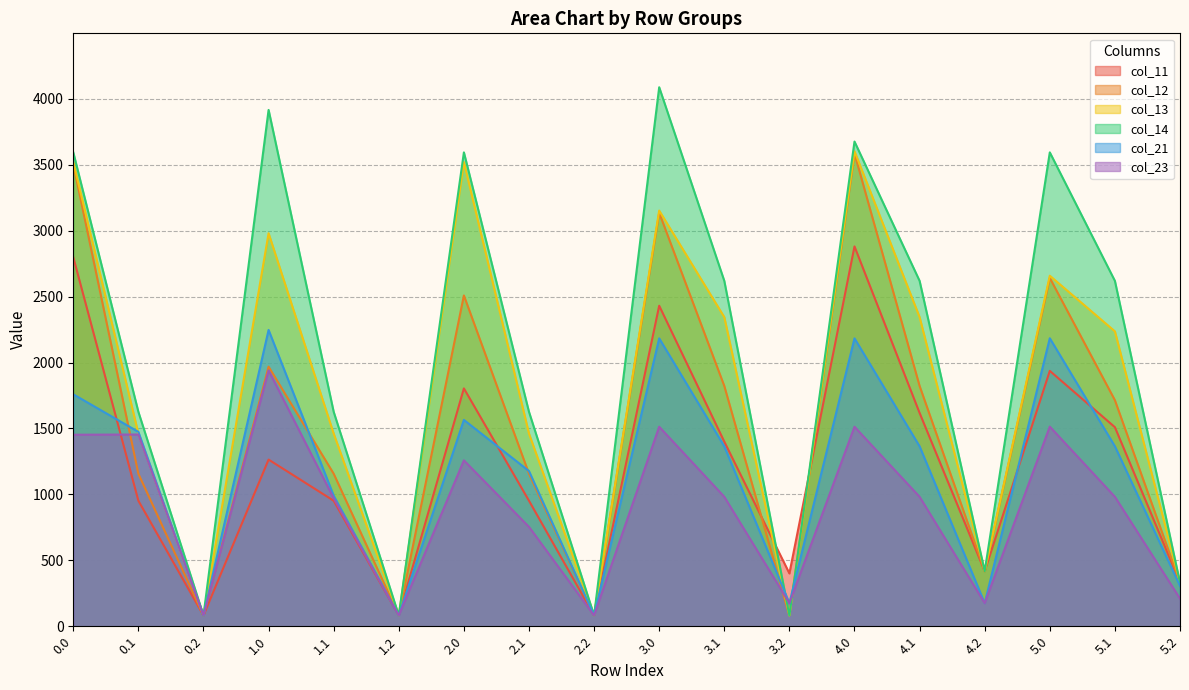

The value of col_14 at 3.0 is 1340.1. True or false?

False